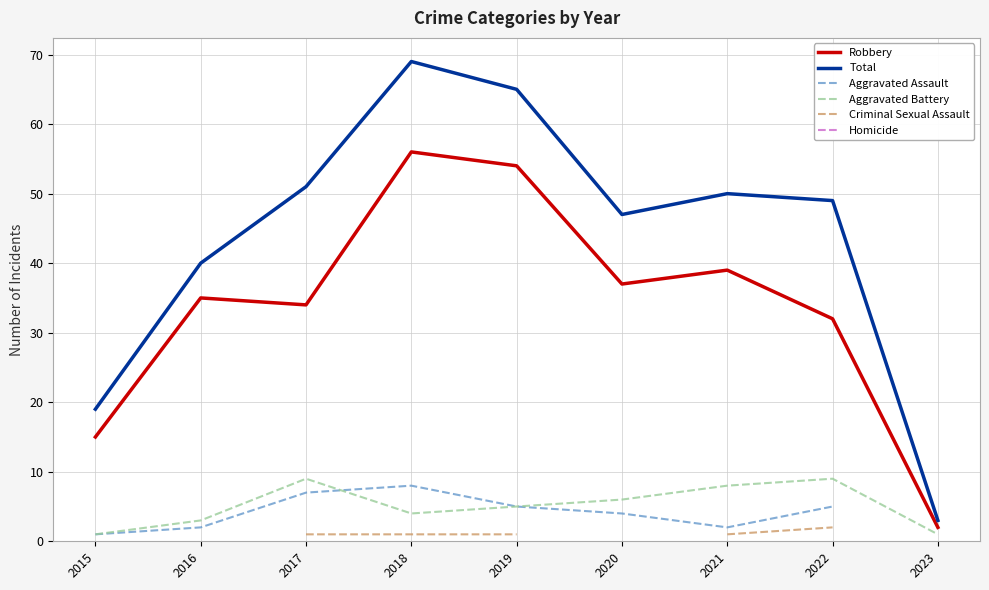

At which label does Homicide reach its peak?

2015